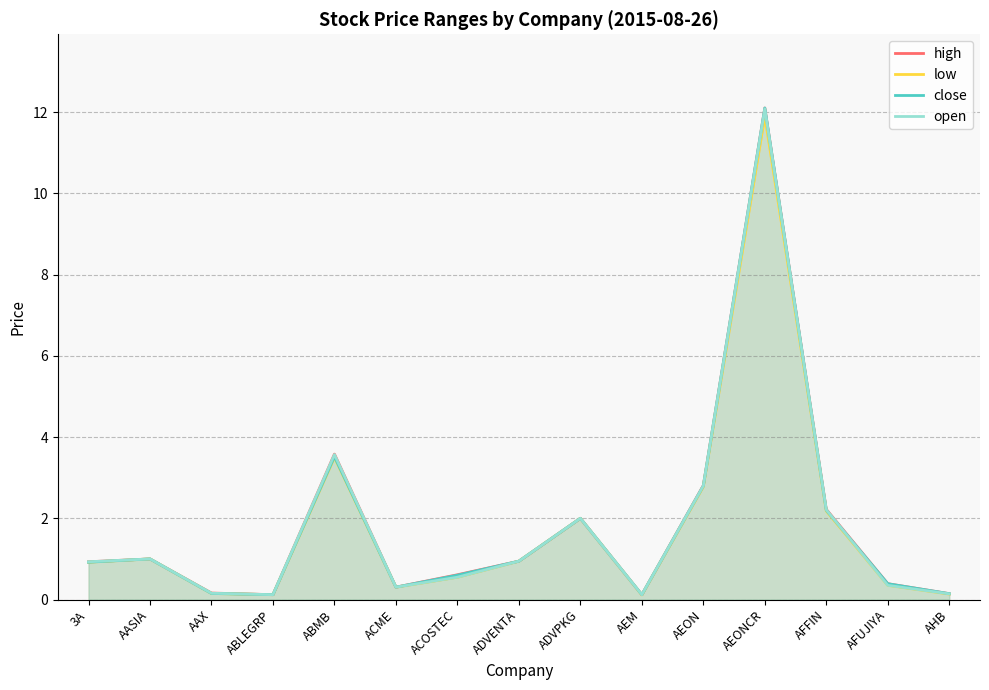

How many lines are shown in the chart?

4